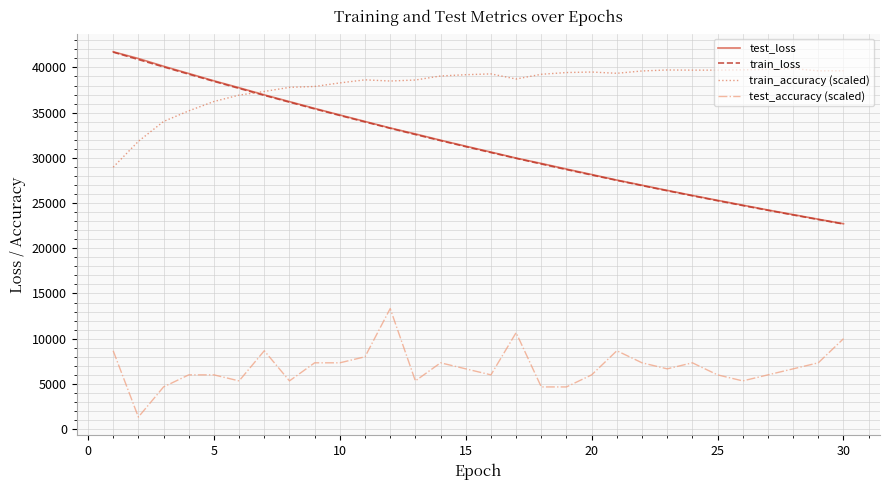

Which series has the largest total across all categories?

train_accuracy (scaled)